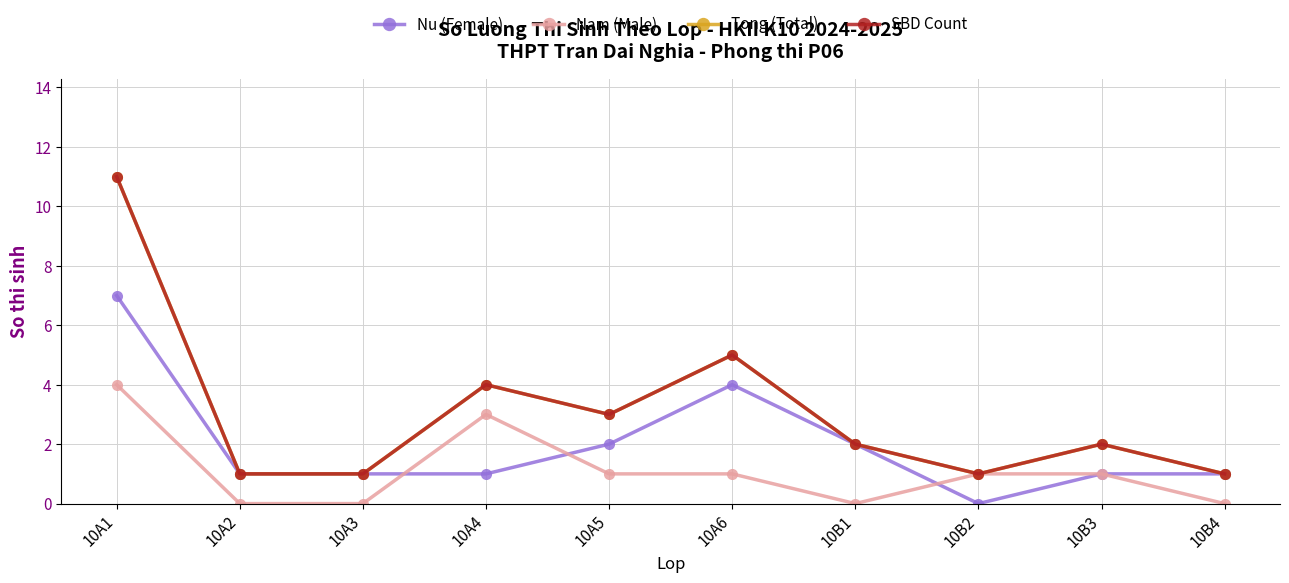

Rank the categories by Nam (Male) value from lowest to highest.

10A2, 10A3, 10B1, 10B4, 10A5, 10A6, 10B2, 10B3, 10A4, 10A1